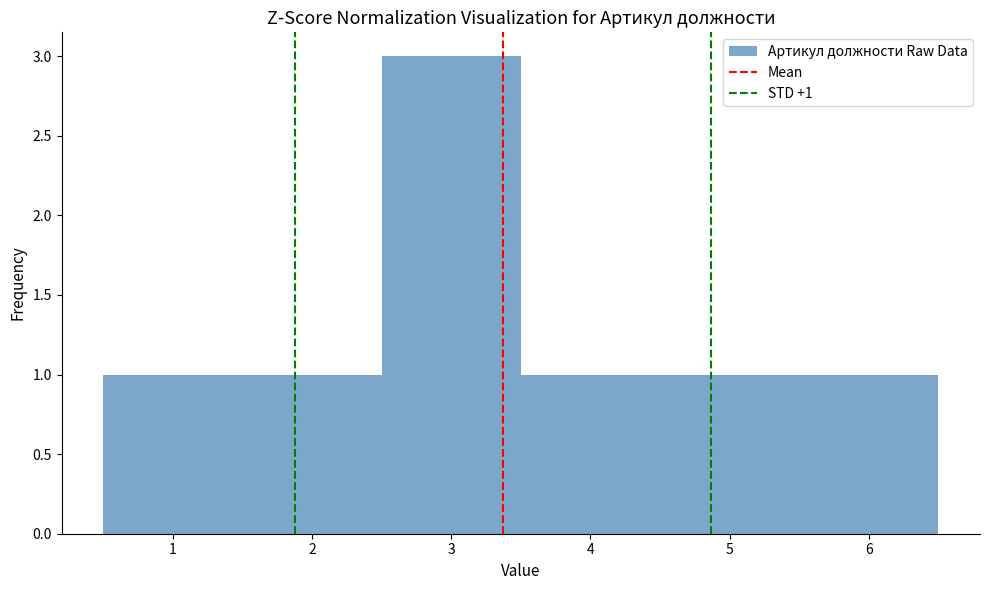

Over which range of the x-axis is the bar tallest?

2.5 to 3.5